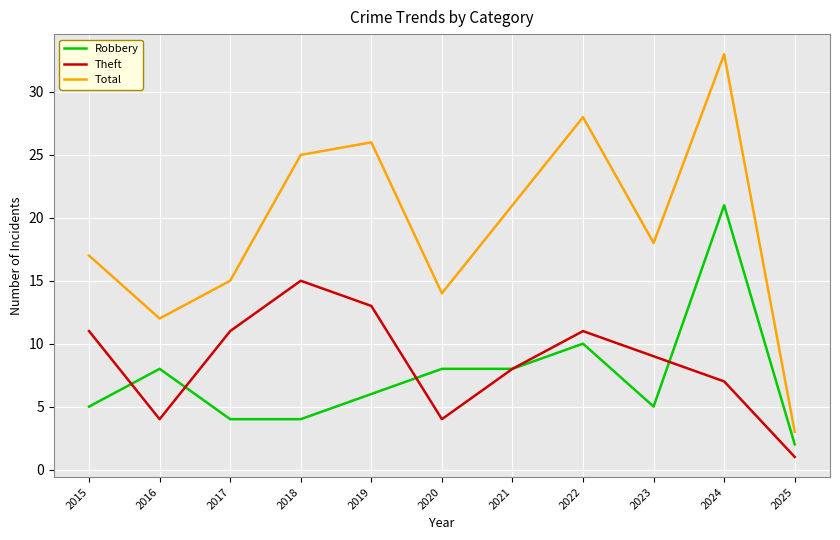

Reading left to right, extract all data points from this chart.

Robbery: 2015=5	2016=8	2017=4	2018=4	2019=6	2020=8	2021=8	2022=10	2023=5	2024=21	2025=2
Theft: 2015=11	2016=4	2017=11	2018=15	2019=13	2020=4	2021=8	2022=11	2023=9	2024=7	2025=1
Total: 2015=17	2016=12	2017=15	2018=25	2019=26	2020=14	2021=21	2022=28	2023=18	2024=33	2025=3